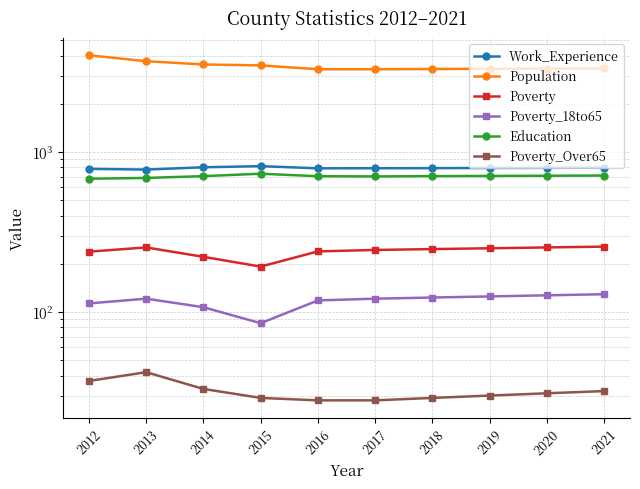

Which category has the lowest value across all series?

2016